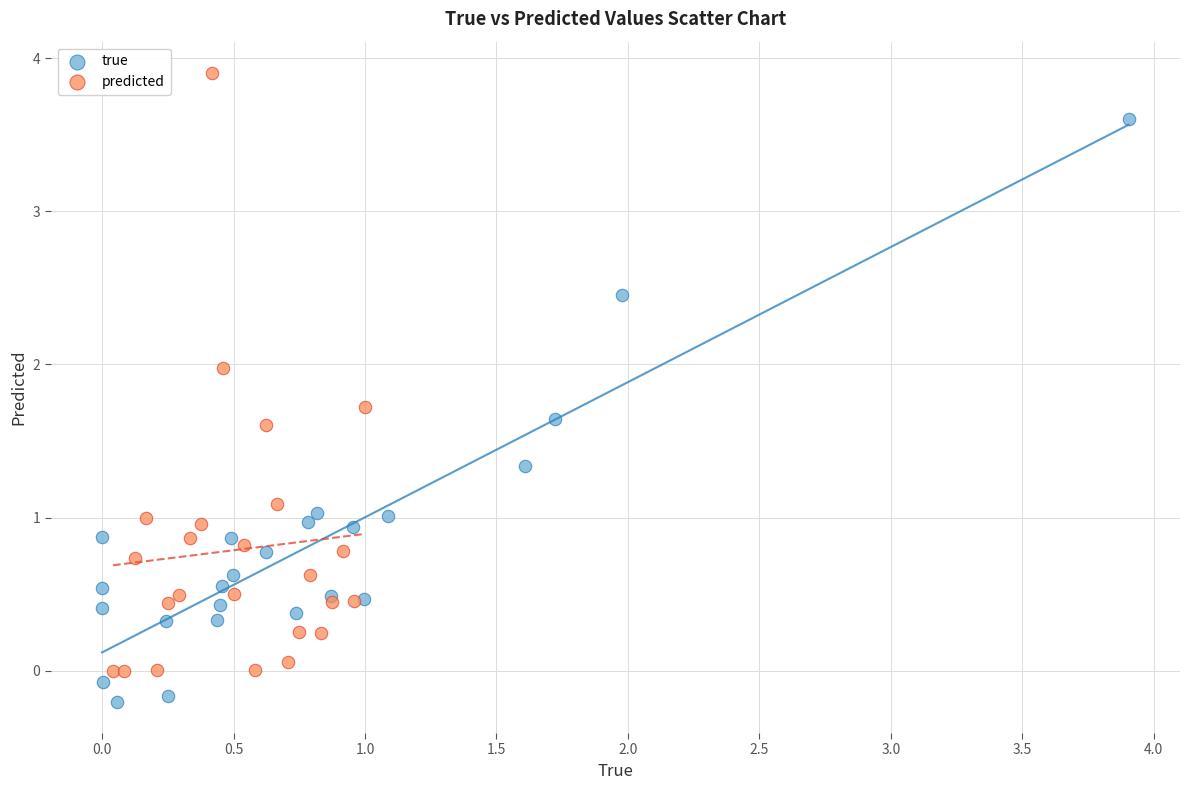

Which series has the widest spread of Y values?

predicted